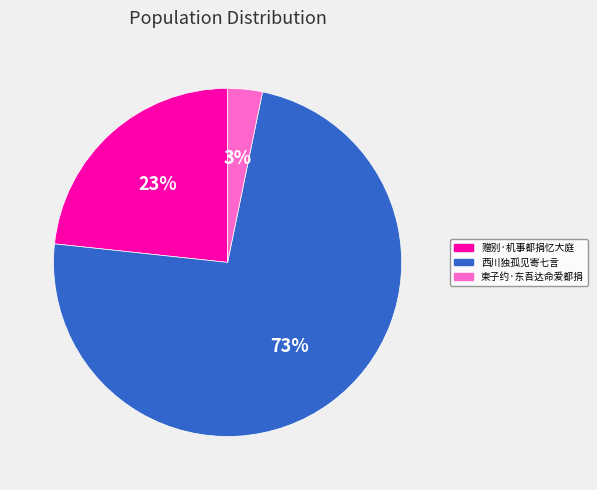

Which category has the smallest portion of the pie?

柬子约·东吾达命爱都捐